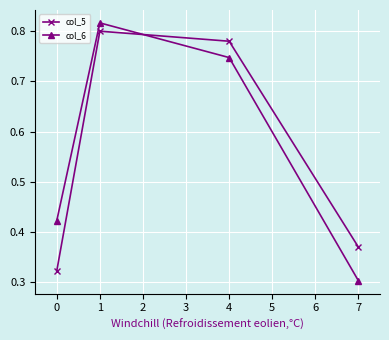

Count the number of data series in this chart.

2